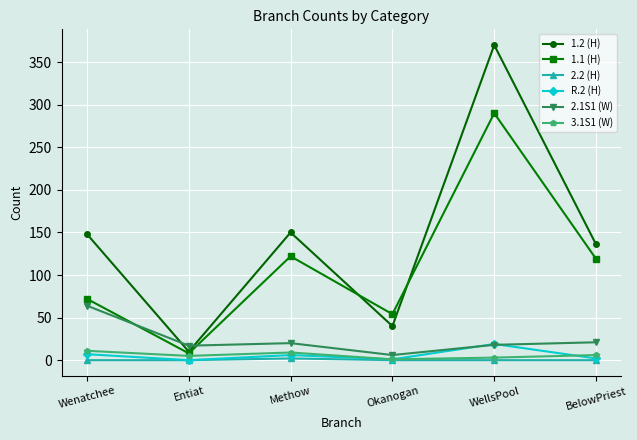

True or false: 1.1 (H) and 2.2 (H) cross at least once.

False